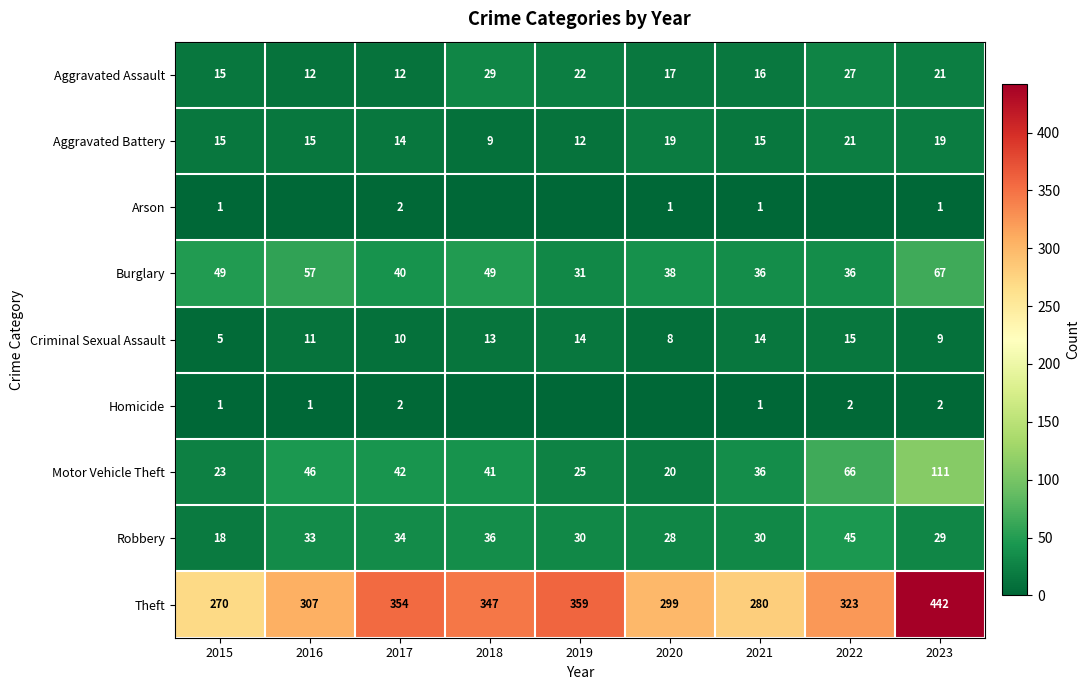

The Motor Vehicle Theft series shows 42 at 2017. True or false?

True